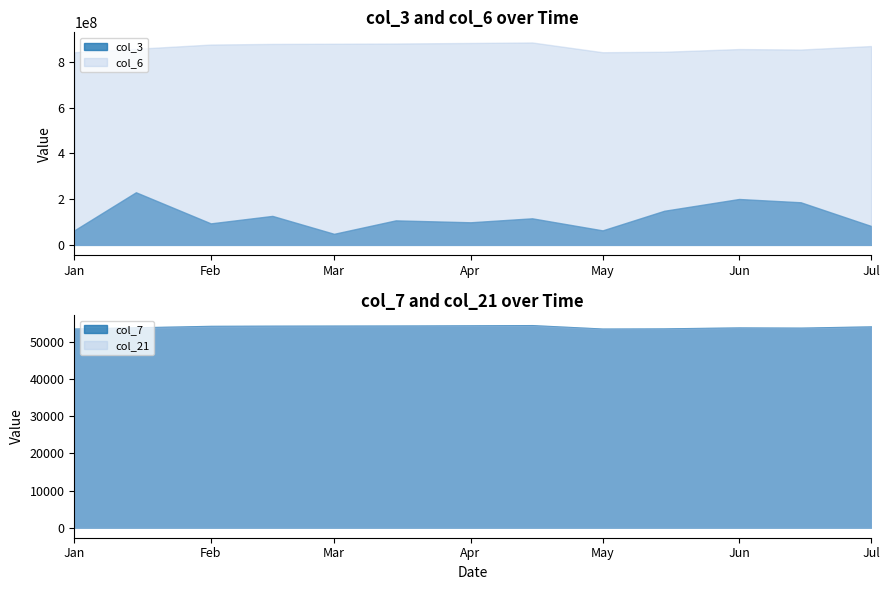

True or false: col_6 and col_3 intersect in this chart.

False